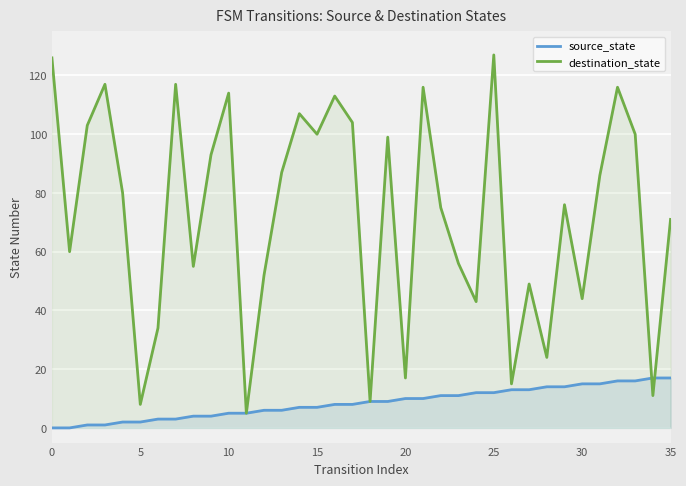

What is the spread (max minus min) of values at 35?

54